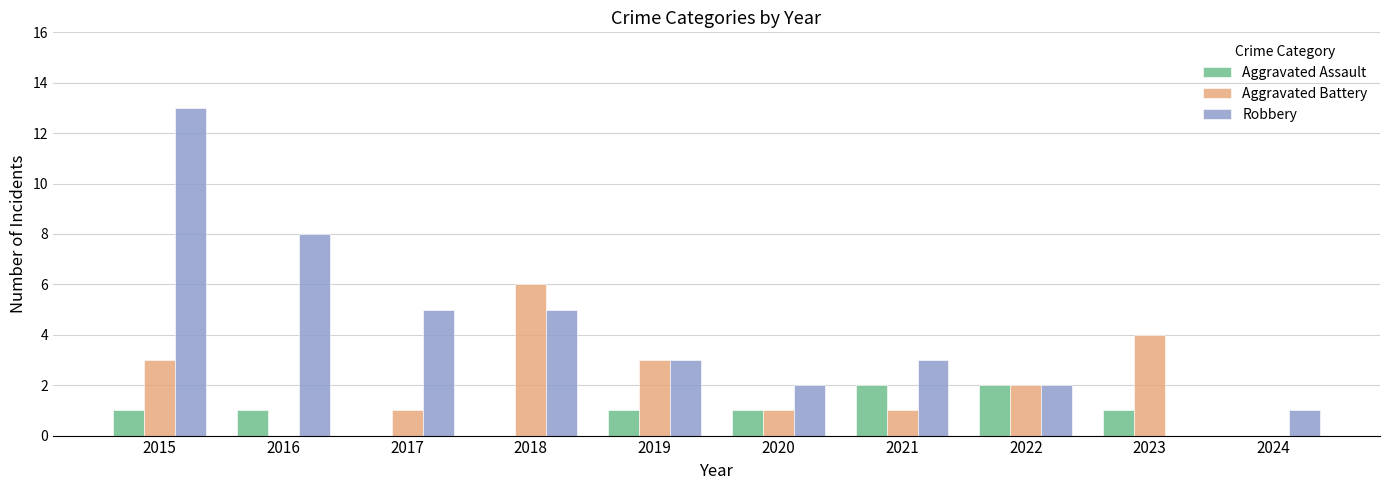

Reading left to right, list all the values displayed in this chart.

Aggravated Assault: 2015=1	2016=1	2017=0	2018=0	2019=1	2020=1	2021=2	2022=2	2023=1	2024=0
Aggravated Battery: 2015=3	2016=0	2017=1	2018=6	2019=3	2020=1	2021=1	2022=2	2023=4	2024=0
Robbery: 2015=13	2016=8	2017=5	2018=5	2019=3	2020=2	2021=3	2022=2	2023=0	2024=1